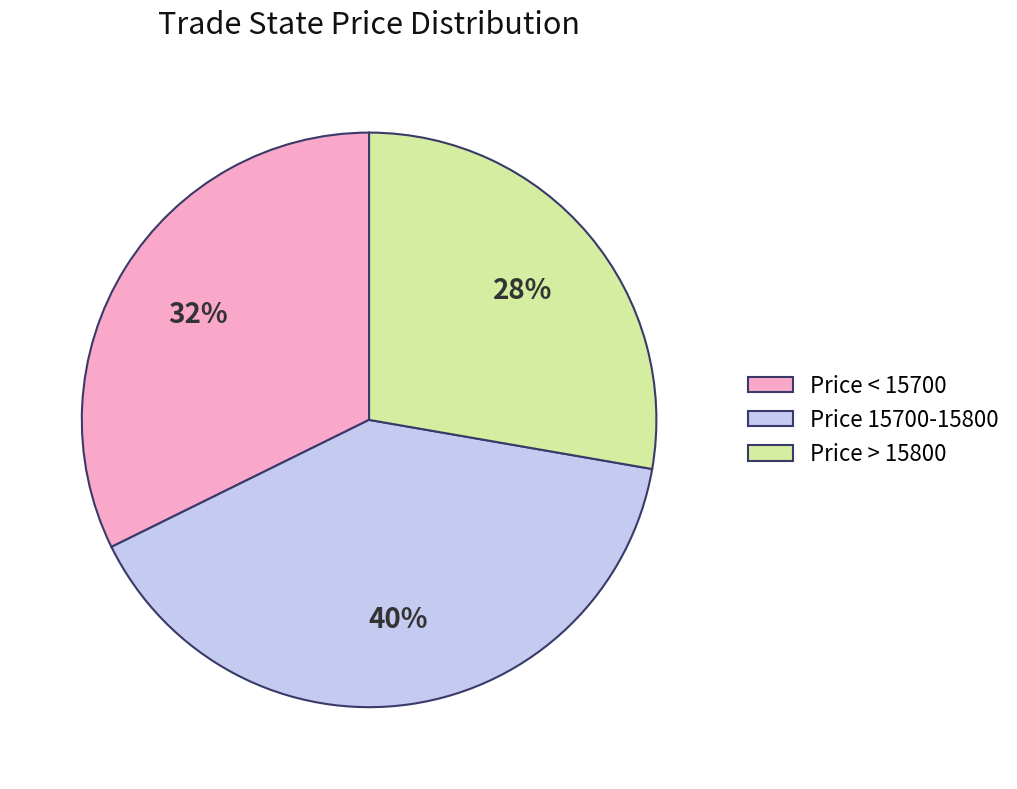

Is there any slice that represents more than half of the pie?

No